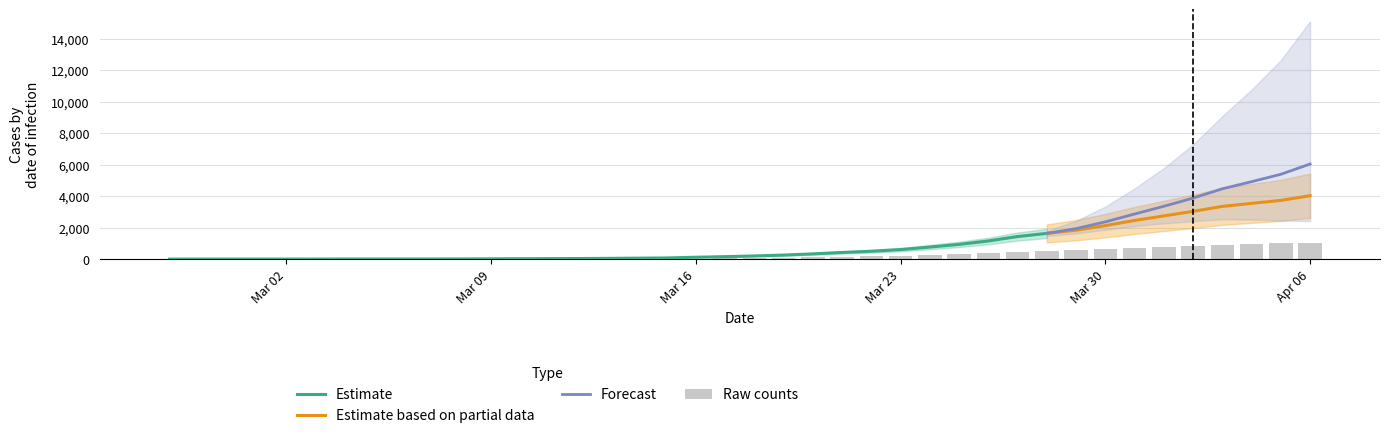

What position from the right is 2020-03-24?

14